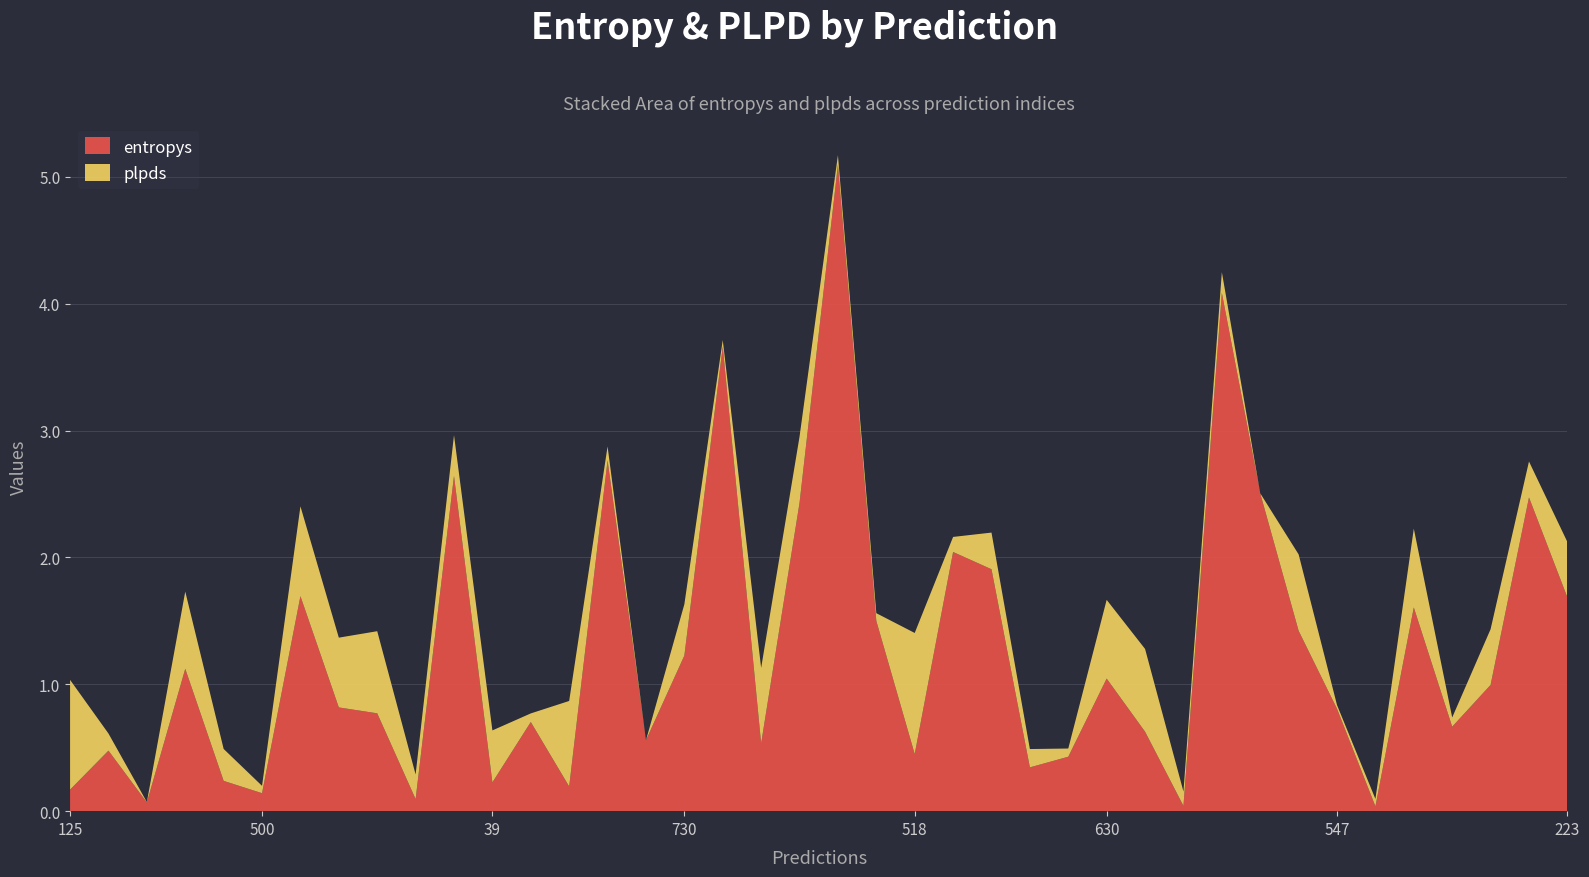

Reading left to right, what are all the values shown in this chart?

entropys: 0.2	0.5	0.1	1.1	0.2	0.1	1.7	0.8	0.8	0.1	2.6	0.2	0.7	0.2	2.8	0.6	1.2	3.7	0.5	2.4	5.1	1.5	0.5	2.0	1.9	0.3	0.4	1.0	0.6	0.0	4.1	2.5	1.4	0.8	0.0	1.6	0.7	1.0	2.5	1.7
plpds: 0.9	0.1	0.0	0.6	0.3	0.1	0.7	0.5	0.6	0.2	0.3	0.4	0.1	0.7	0.1	-0.0	0.4	0.1	0.6	0.5	0.1	0.1	1.0	0.1	0.3	0.1	0.1	0.6	0.7	0.1	0.2	-0.0	0.6	0.0	0.1	0.6	0.1	0.4	0.3	0.4